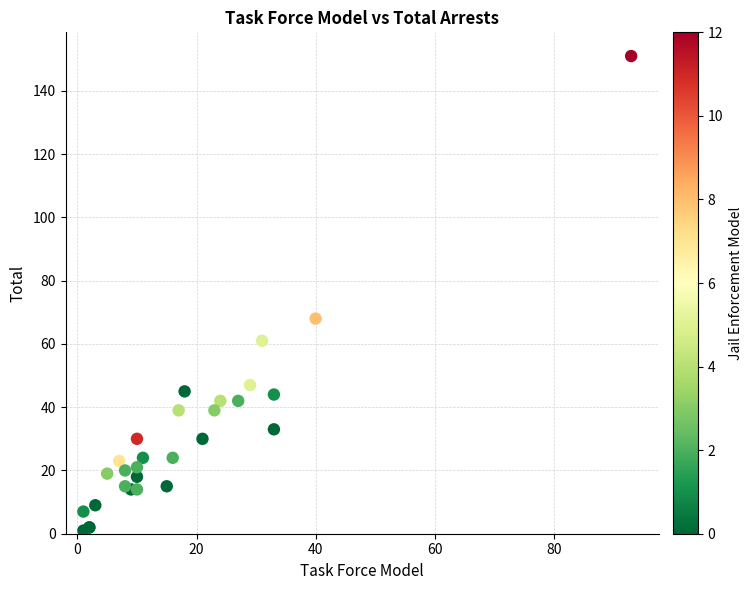

What Y value in the scatter plot is closest to 76?

68